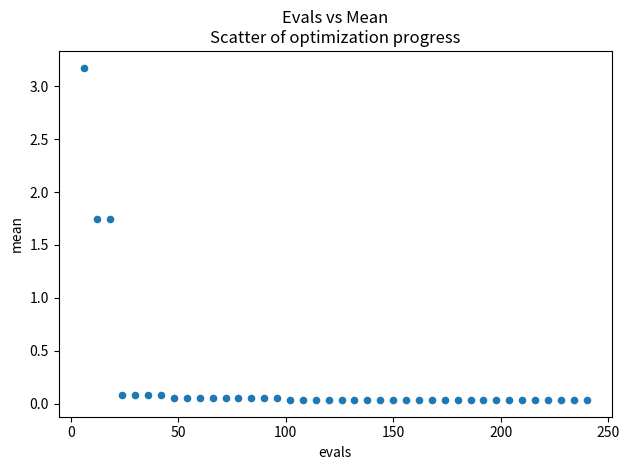

What is the range of Y values (max minus min)?

3.1